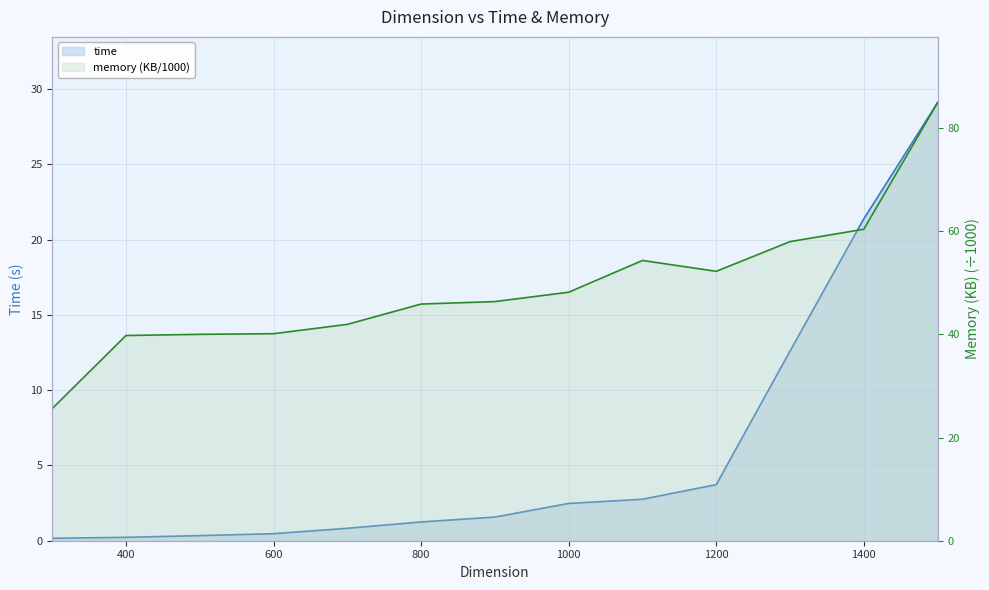

True or false: time and memory cross at least once.

False